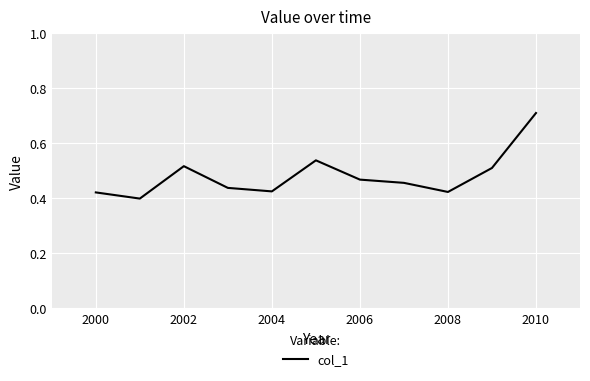

What is the difference between the maximum and minimum values?

0.3